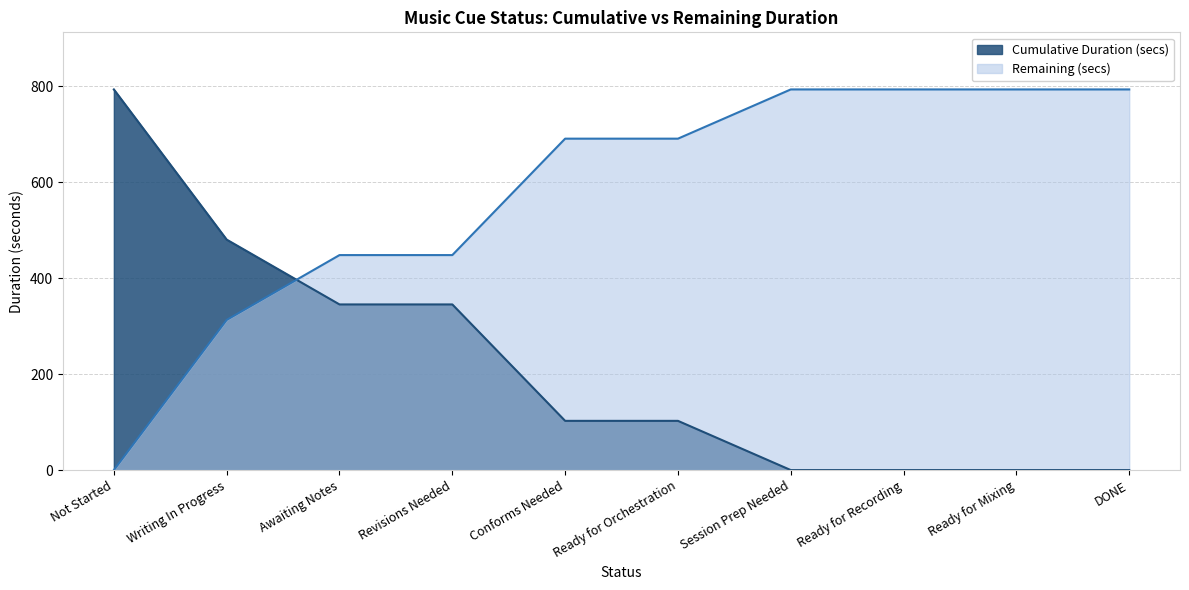

Reading right to left, extract all data points from this chart.

Cumulative Duration (secs): 0.0	0.0	0.0	0.0	102.6	102.6	345.4	345.4	480.5	793.7
Remaining (secs): 793.7	793.7	793.7	793.7	691.0	691.0	448.3	448.3	313.1	0.0